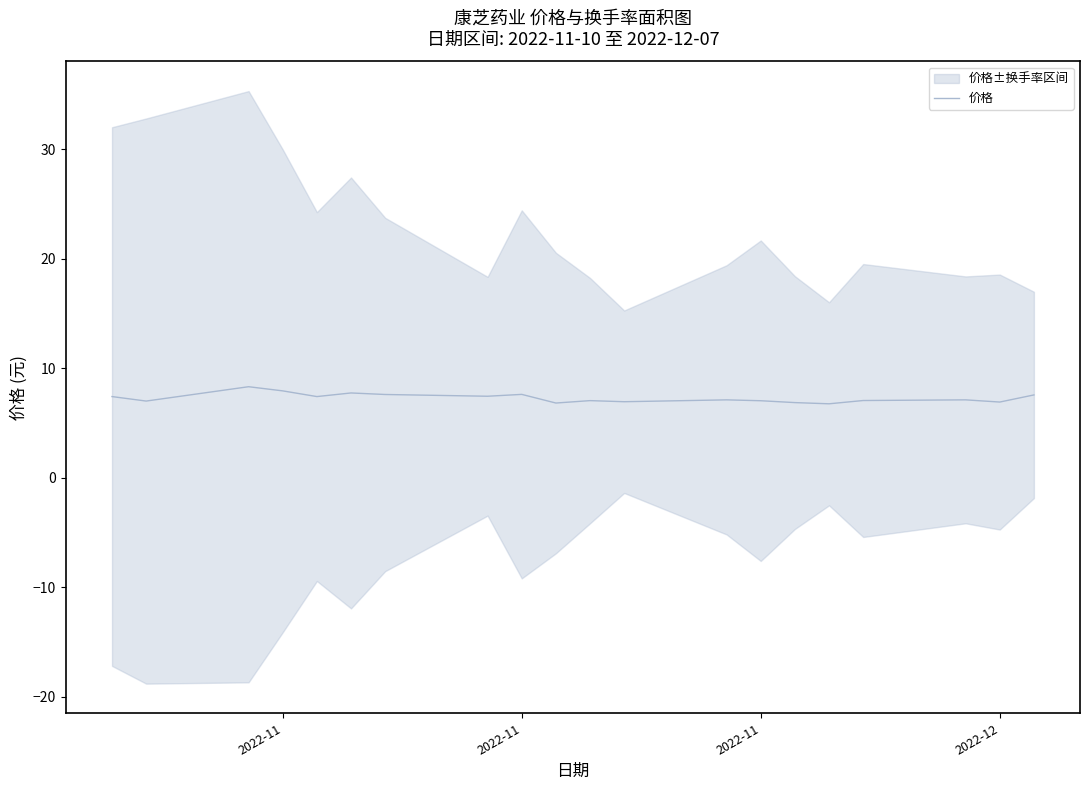

Reading left to right, transcribe all the data shown in this chart.

7.4	7.0	8.3	7.9	7.4	7.7	7.6	7.4	7.6	6.8	7.0	6.9	7.1	7.0	6.8	6.7	7.0	7.1	6.9	7.5